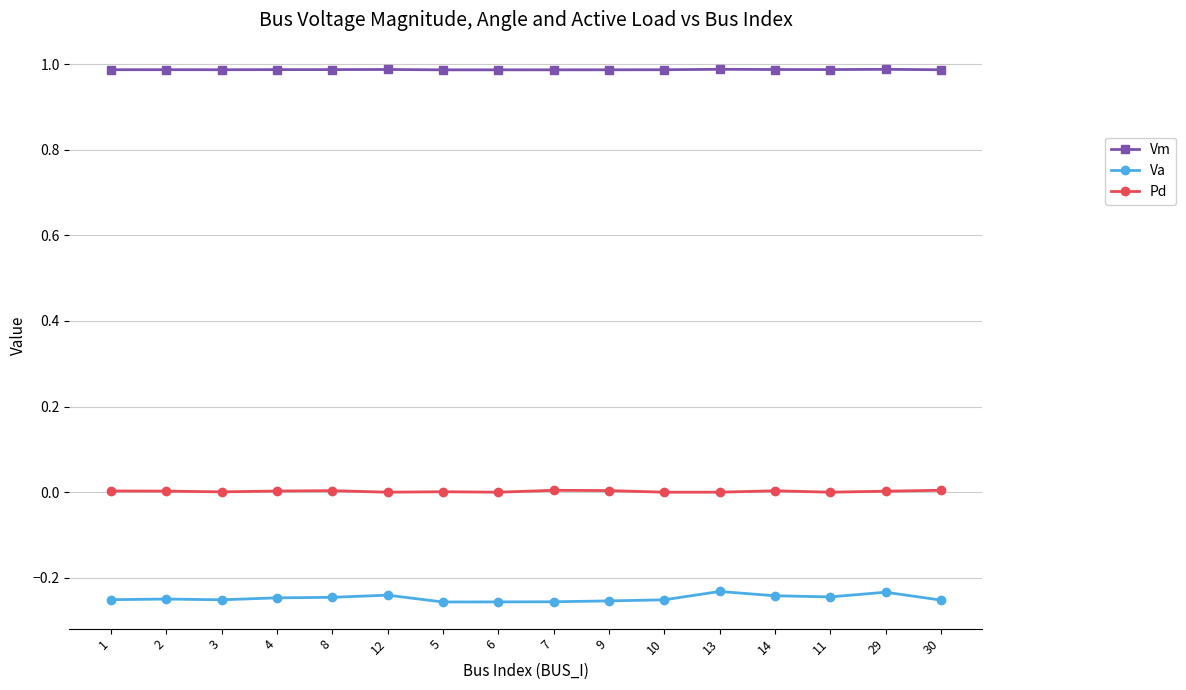

What is the label of the 5th point from the left?

8